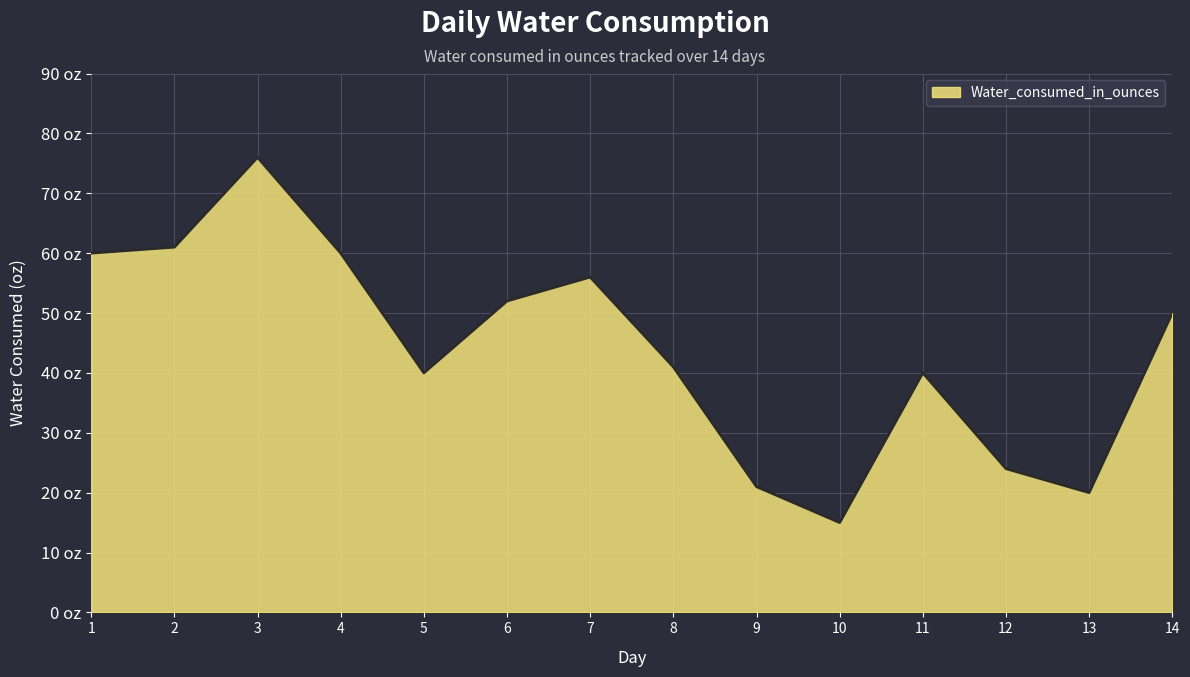

Is this an area chart (filled region under the line)?

Yes